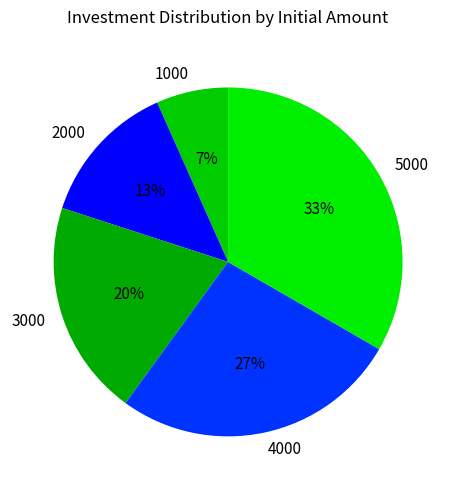

Is the sum of 2000 and 5000 greater than half?

No